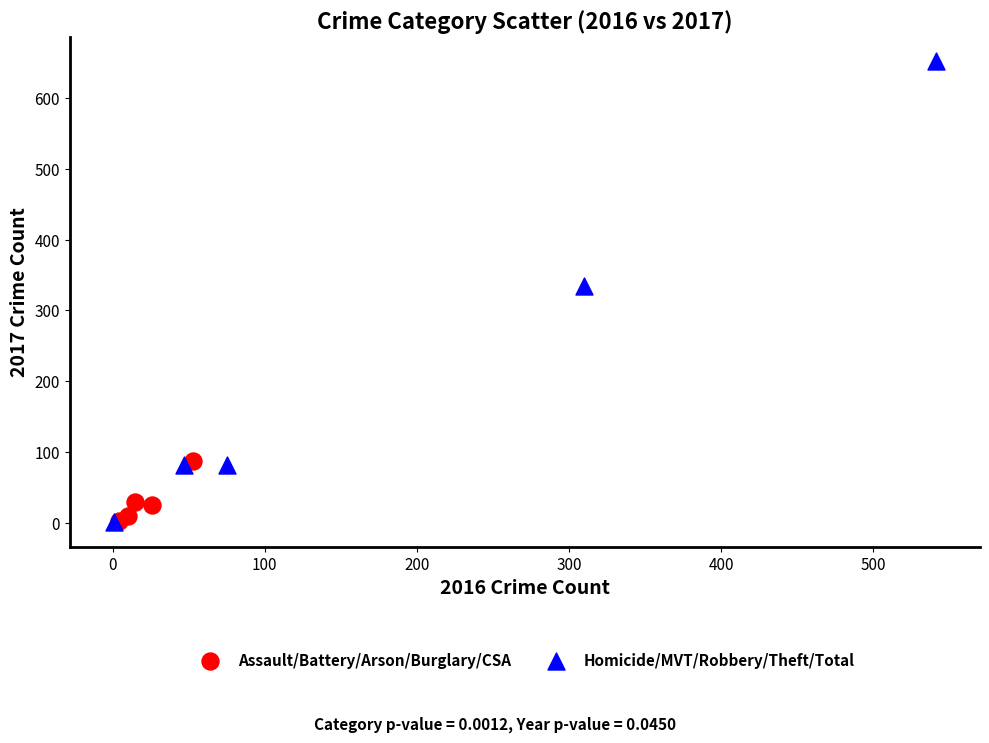

Which series has the largest Y range (max minus min)?

Homicide/MVT/Robbery/Theft/Total